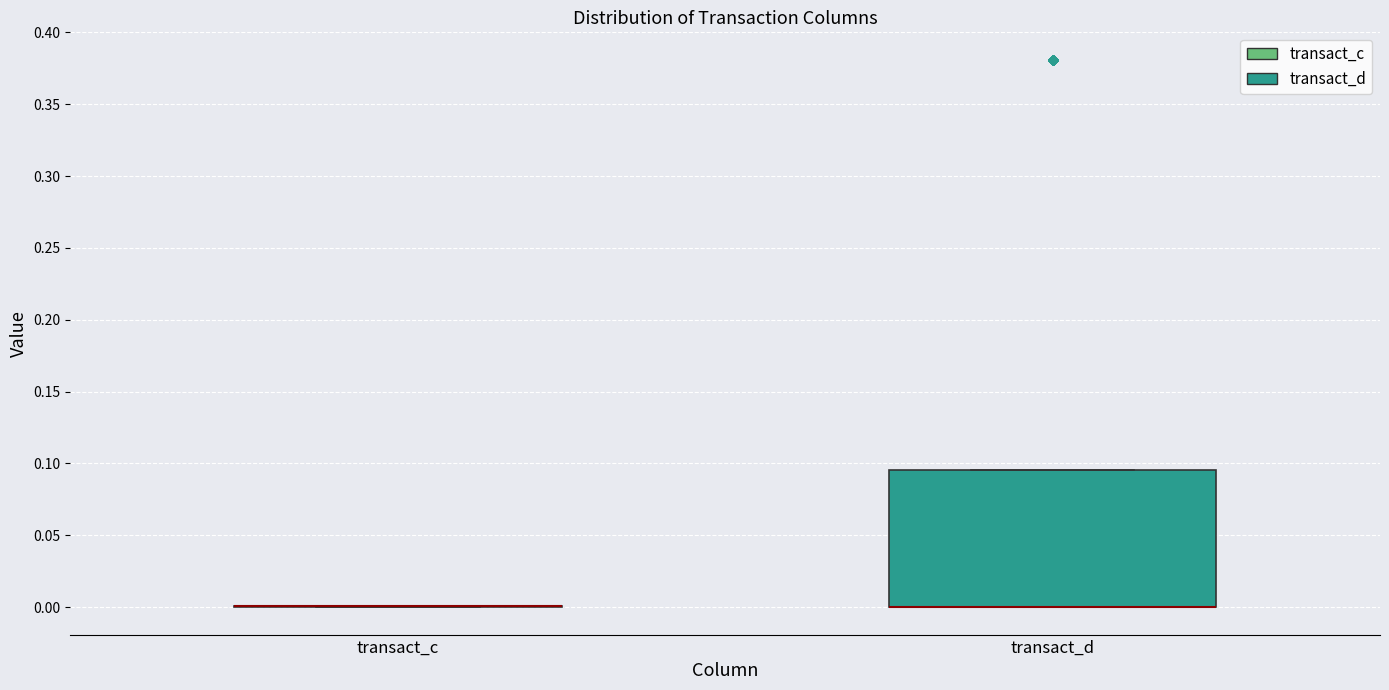

Where is the lower edge of the box for transact_d on the y-axis? The values are not printed on the chart, so give them approximately, as read against the axis.

0.000